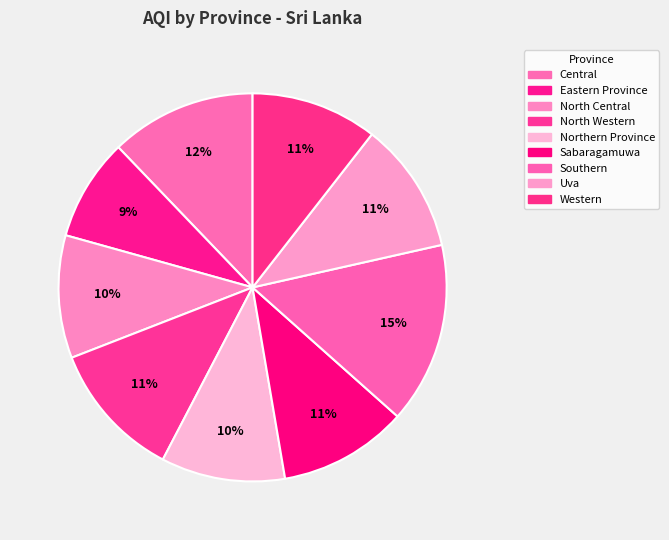

How much of the chart is everything except Uva?

89.1%